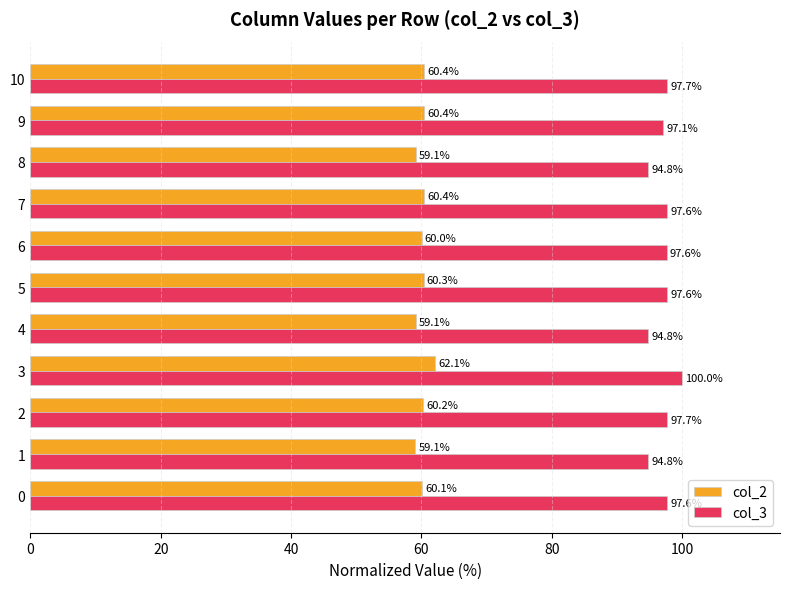

What is the total value across all series at 8?

154.0